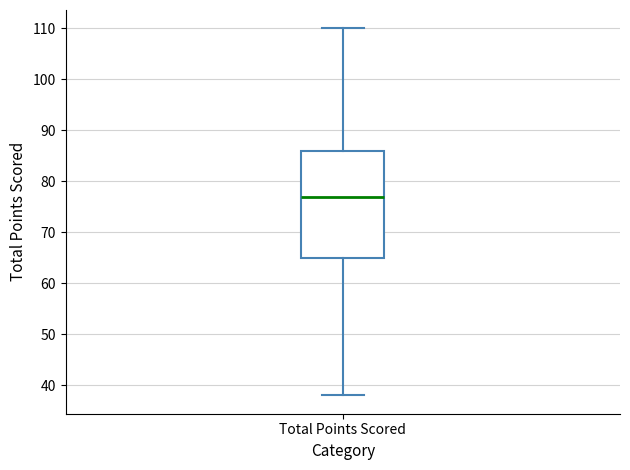

Read this box plot against the y-axis: the position of the median line, the range covered by the box, and the ends of both whiskers. The values are not printed on the chart, so give them approximately, as read against the axis.

median 77, box 65 to 86, whiskers 38 to 110